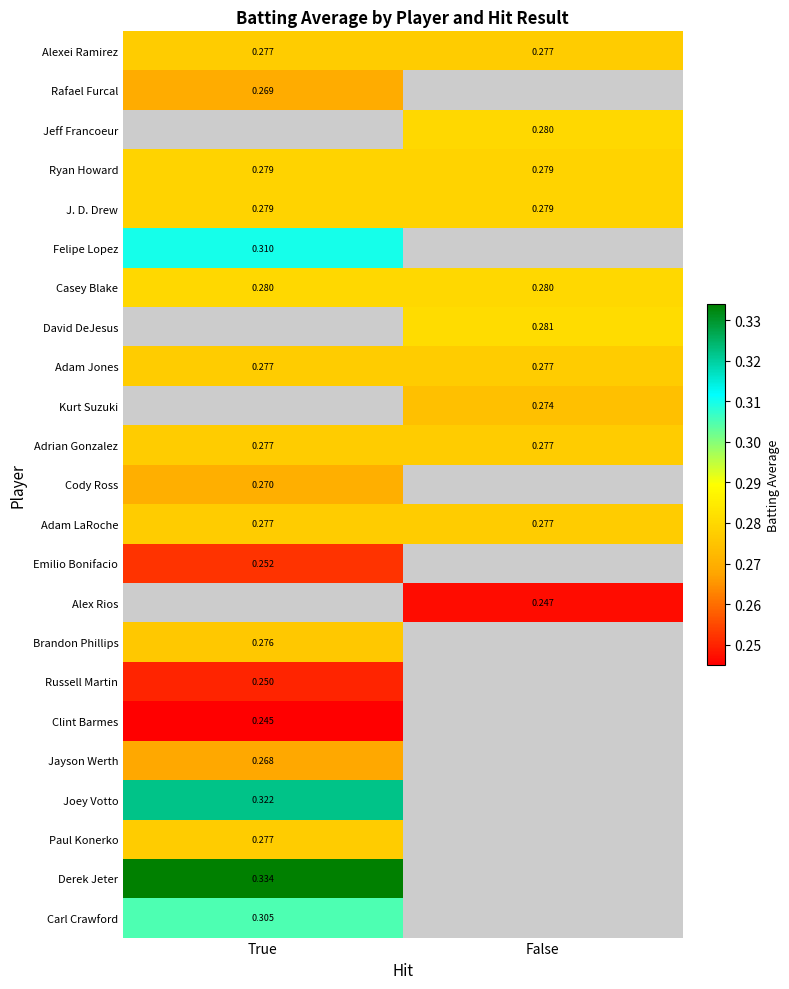

Is the value of J. D. Drew at True greater than the value of Jeff Francoeur at False?

No